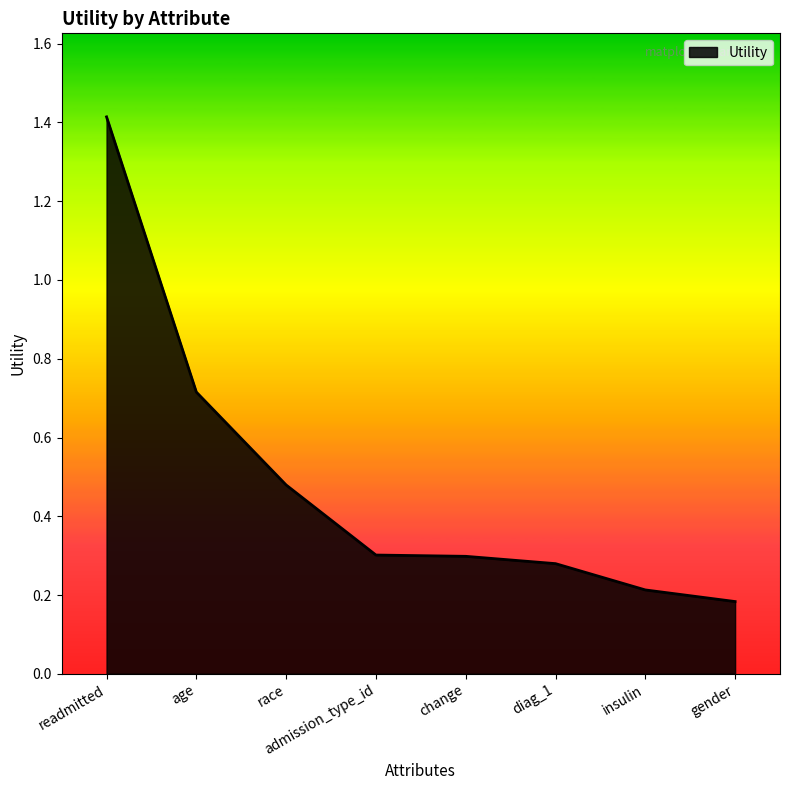

How many values are between 0 and 1?

7